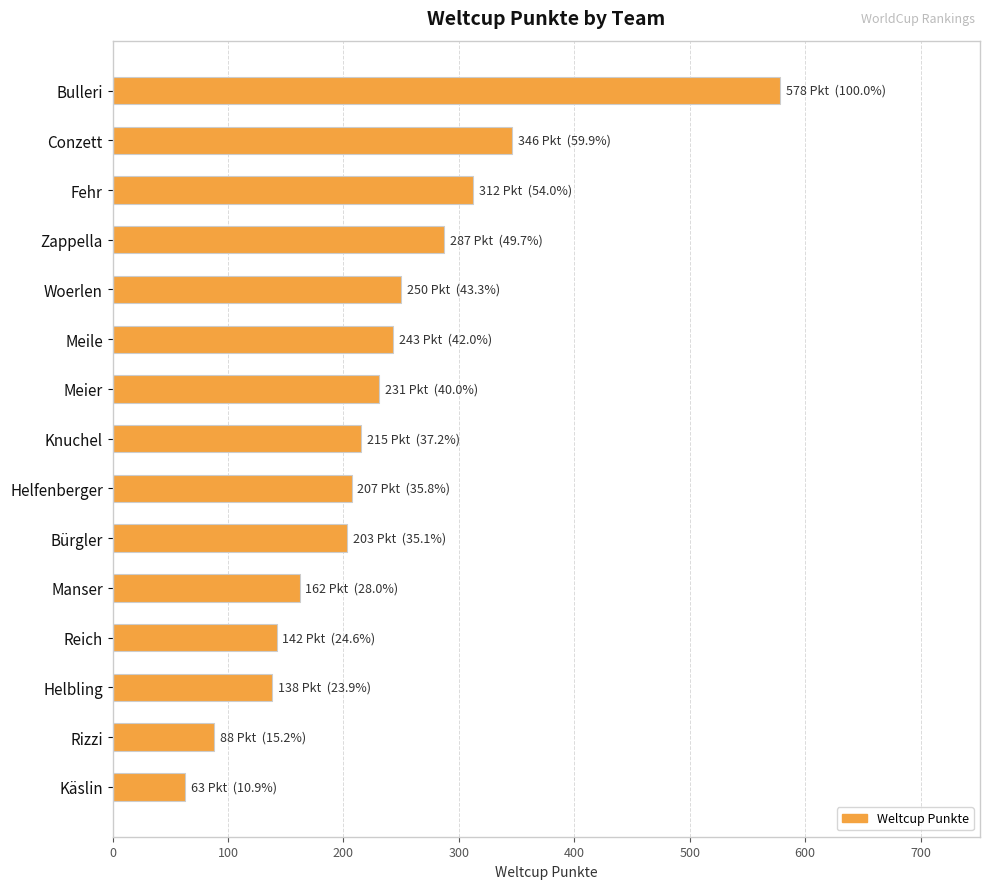

What is the change in value from Manser to Helbling?

-24